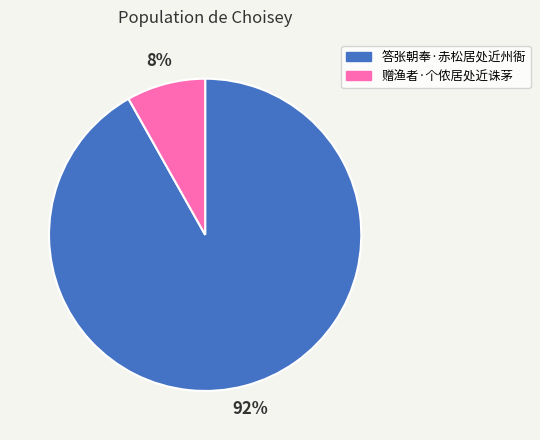

To the nearest percent, what is the difference between the 答张朝奉·赤松居处近州衙 and 赠渔者·个侬居处近诛茅 slice percentages?

84%